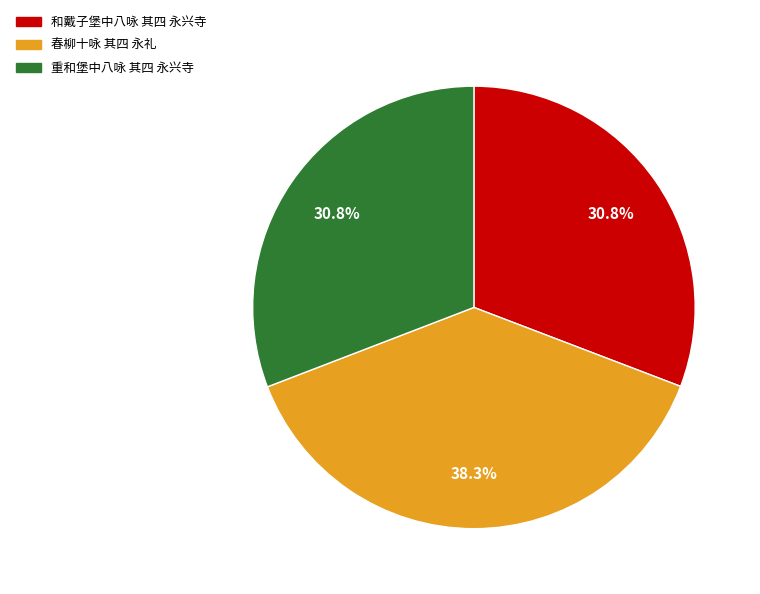

Which slice is the largest?

春柳十咏 其四 永礼